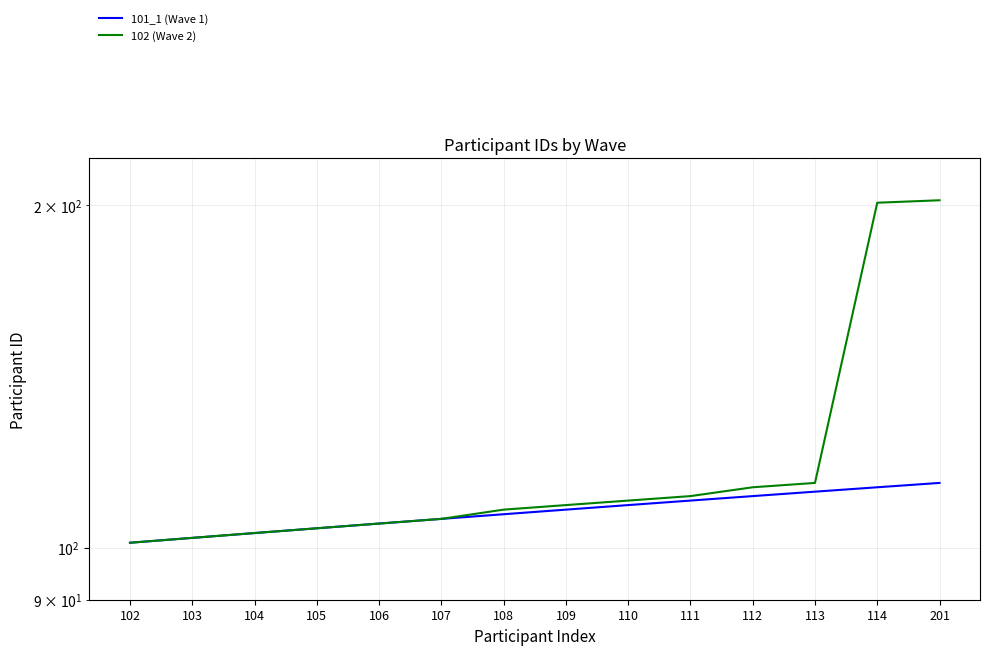

At 107, list the series in order from largest to smallest.

101_1 (Wave 1), 102 (Wave 2)